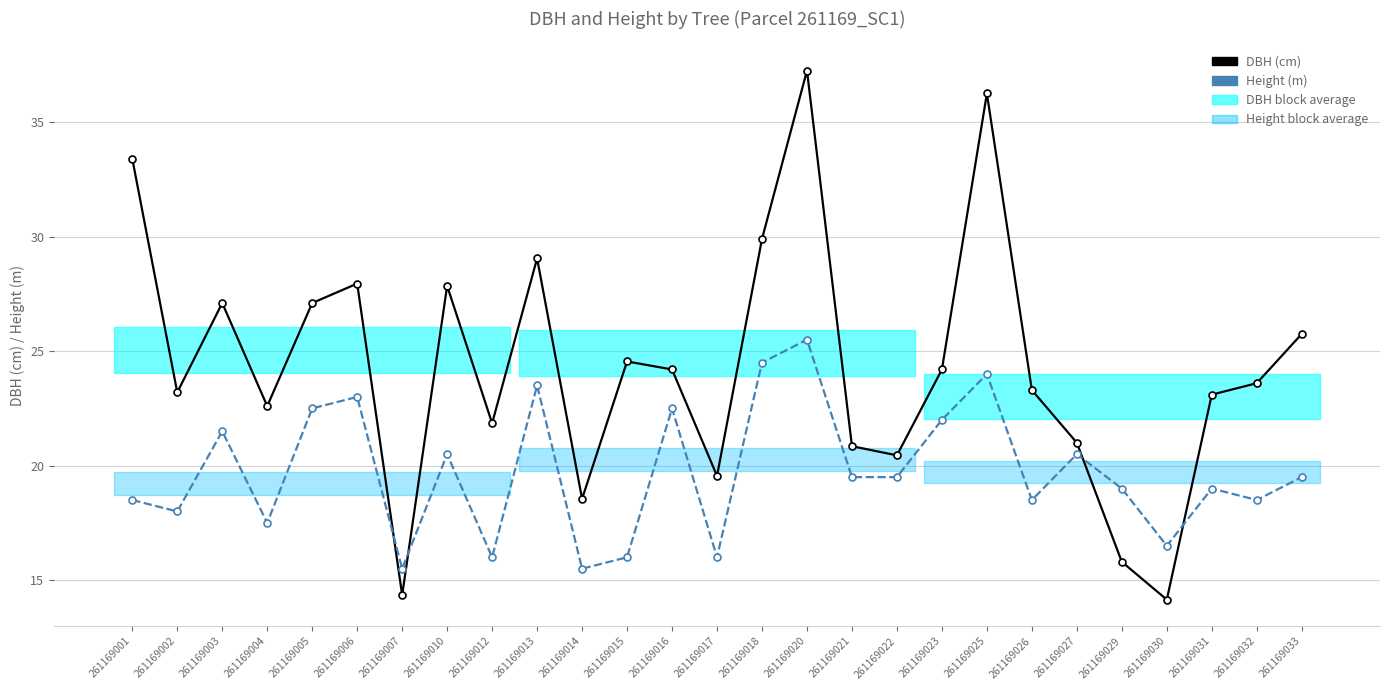

Reading right to left, transcribe all the data shown in this chart.

DBH (cm): 261169033=25.8	261169032=23.6	261169031=23.1	261169030=14.2	261169029=15.8	261169027=21.0	261169026=23.3	261169025=36.2	261169023=24.2	261169022=20.4	261169021=20.9	261169020=37.2	261169018=29.9	261169017=19.6	261169016=24.2	261169015=24.6	261169014=18.6	261169013=29.1	261169012=21.9	261169010=27.9	261169007=14.3	261169006=27.9	261169005=27.1	261169004=22.6	261169003=27.1	261169002=23.2	261169001=33.4
Height (m): 261169033=19.5	261169032=18.5	261169031=19.0	261169030=16.5	261169029=19.0	261169027=20.5	261169026=18.5	261169025=24.0	261169023=22.0	261169022=19.5	261169021=19.5	261169020=25.5	261169018=24.5	261169017=16.0	261169016=22.5	261169015=16.0	261169014=15.5	261169013=23.5	261169012=16.0	261169010=20.5	261169007=15.5	261169006=23.0	261169005=22.5	261169004=17.5	261169003=21.5	261169002=18.0	261169001=18.5